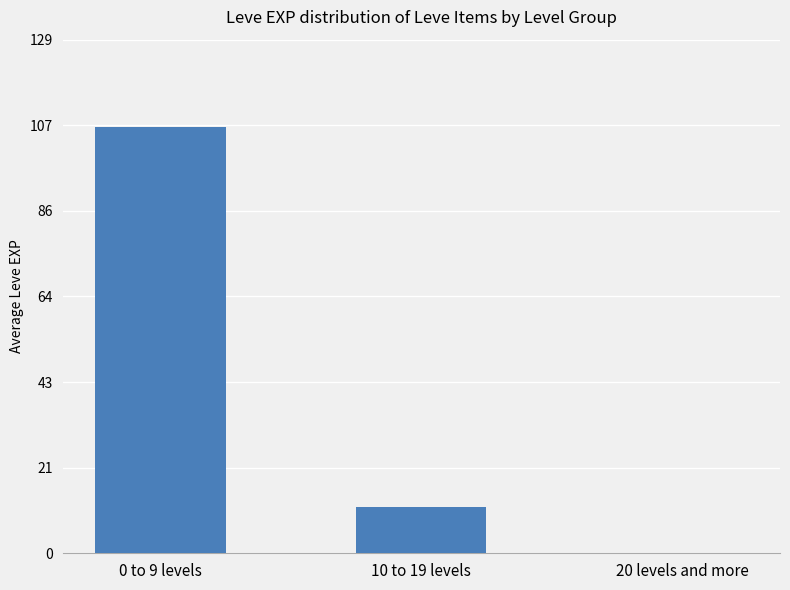

Which category has the highest value across all series?

0 to 9 levels